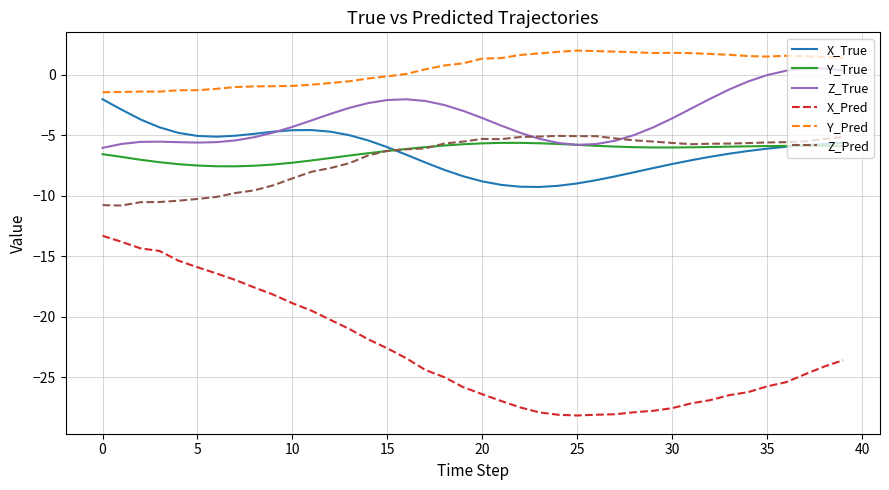

Which series has the largest total across all categories?

Y_Pred